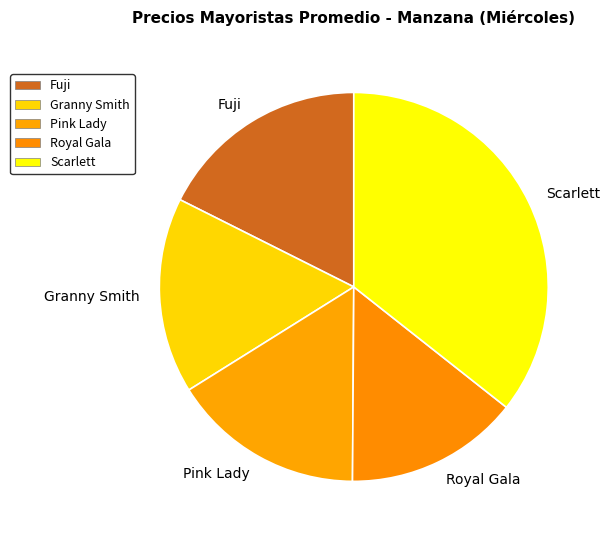

Which has a higher value, Royal Gala or Pink Lady?

Pink Lady